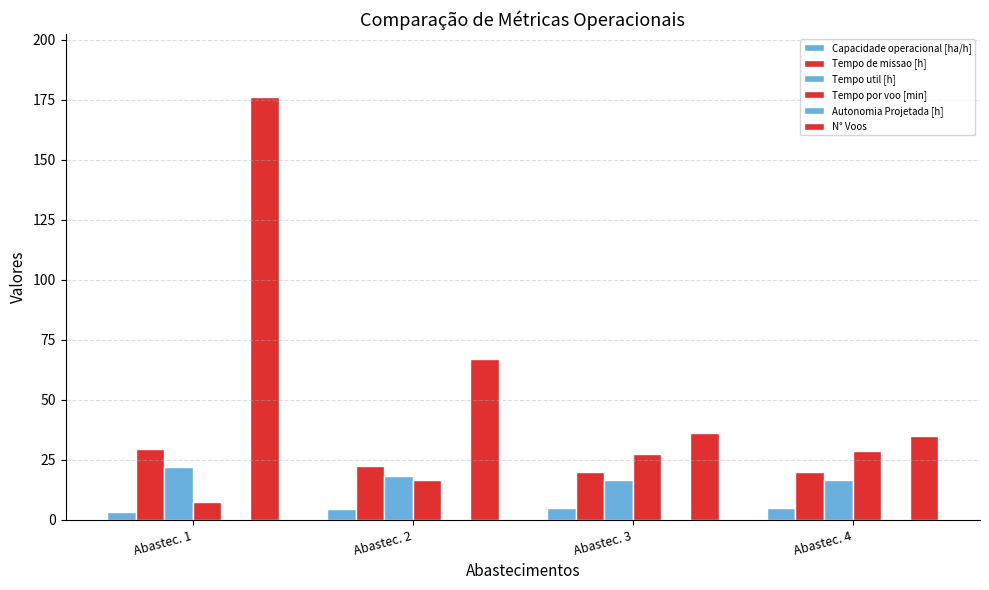

How many data points does each series have?

4